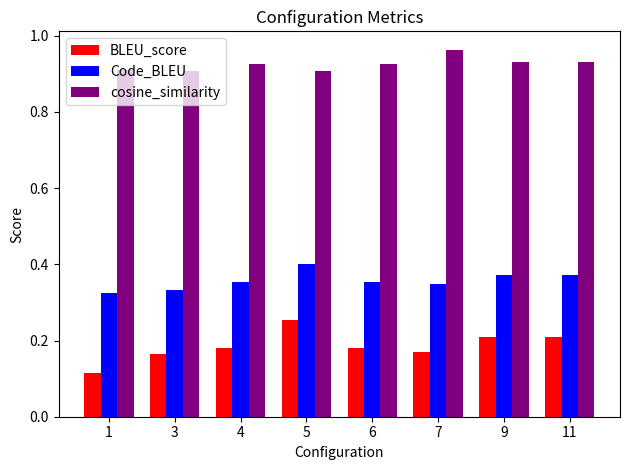

Which series has the largest total across all categories?

cosine_similarity